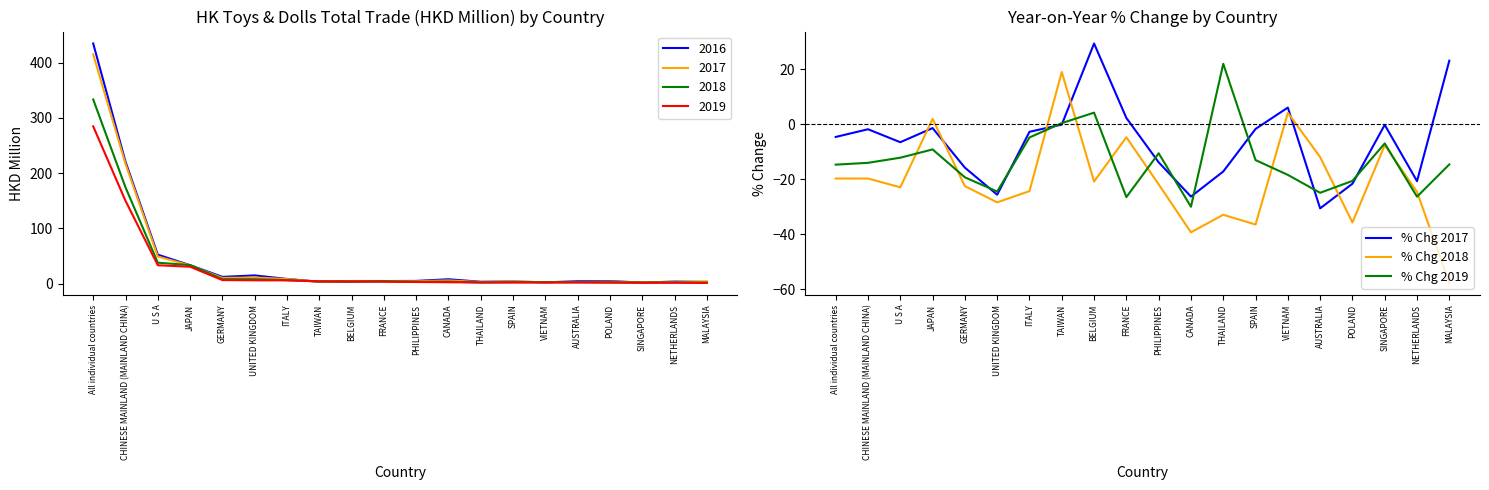

At which label does % Chg 2018 reach its peak?

TAIWAN